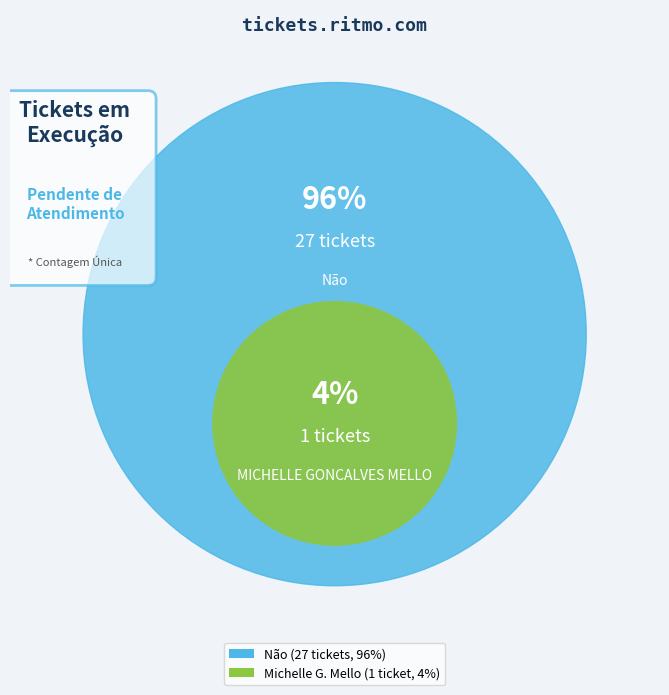

What percentage is the Não slice, to the nearest percent?

96%